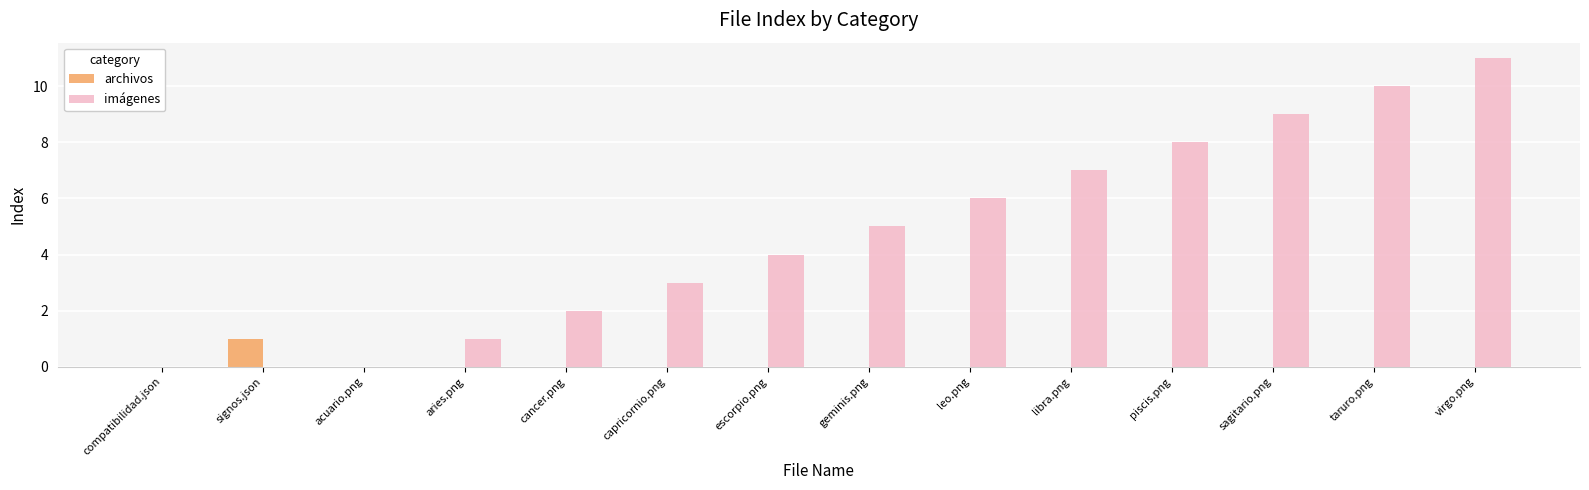

Between piscis.png and sagitario.png, which series saw the biggest shift?

imágenes